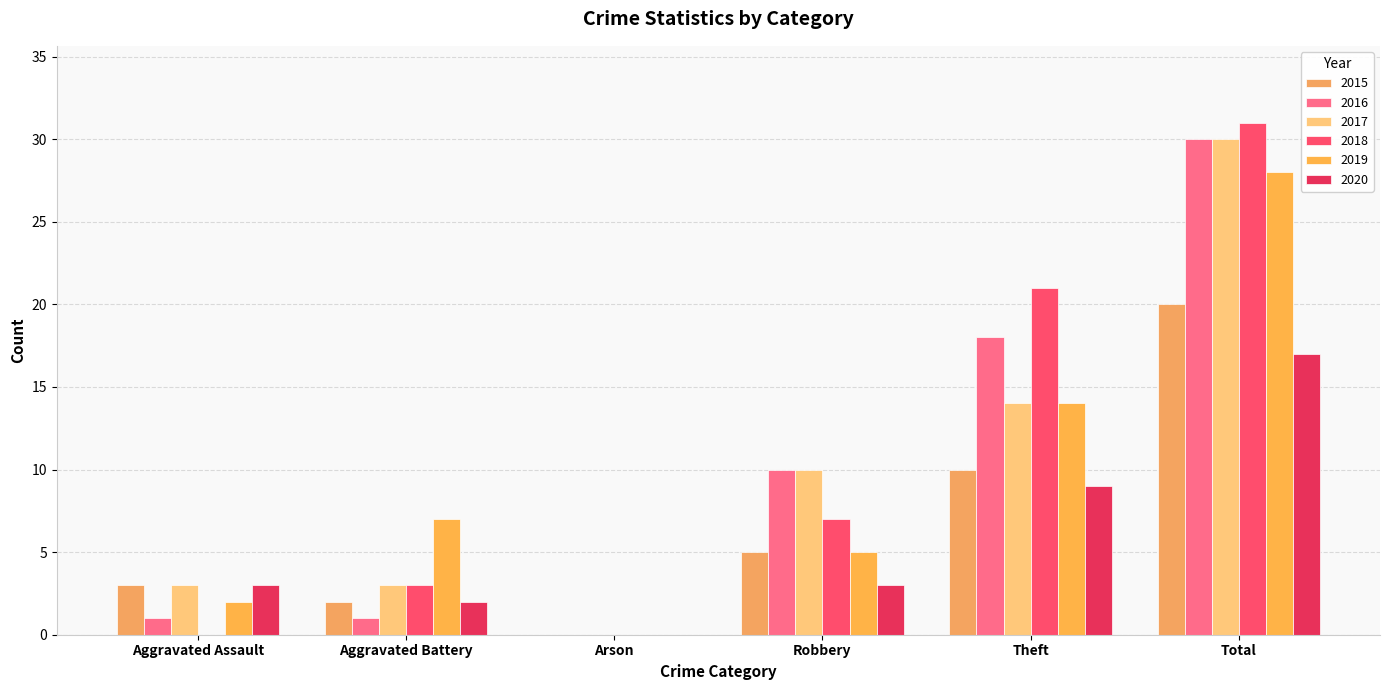

What is the total value across all series at Theft?

86